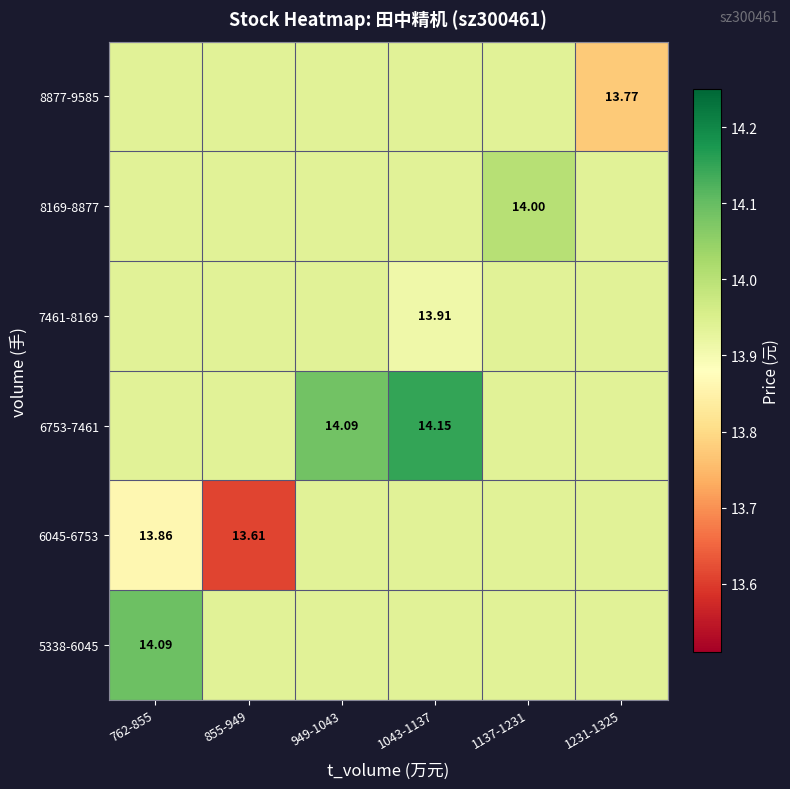

At how many categories does at least one series exceed 13?

6